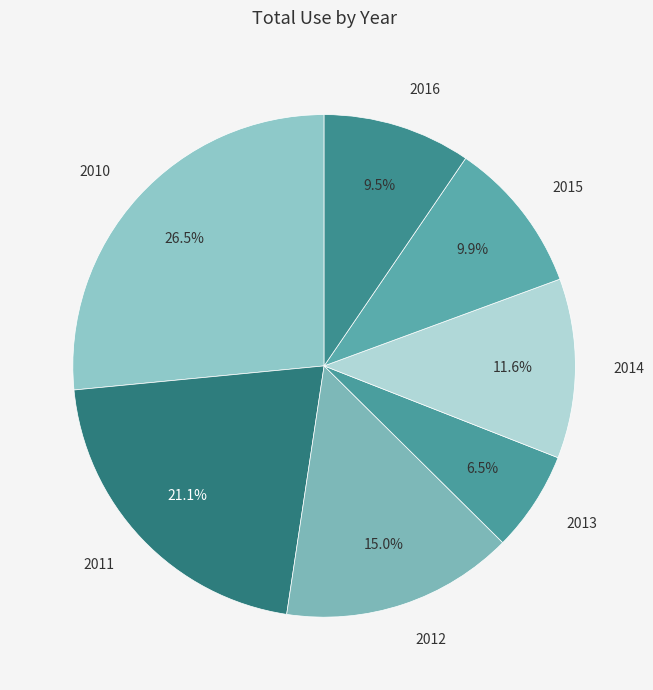

What is the smallest slice in the pie chart?

2013